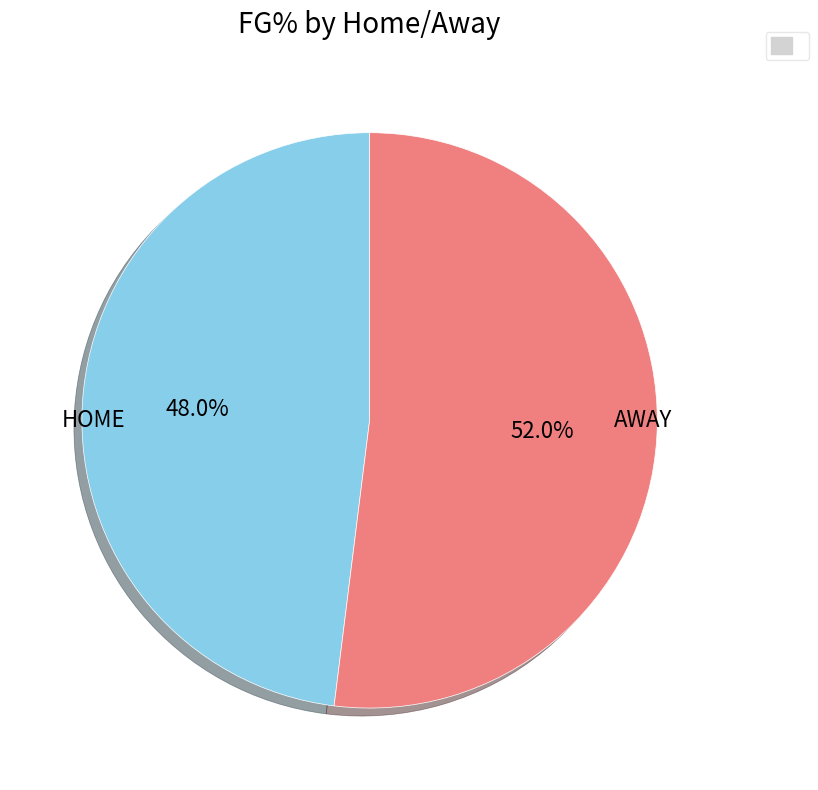

Rank the categories by value from lowest to highest.

HOME, AWAY